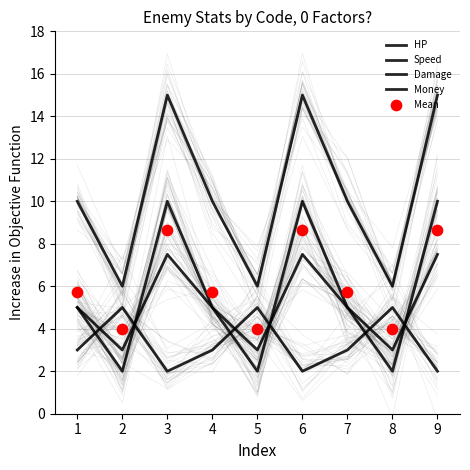

Is the value of Money at 3 greater than the value of HP at 1?

No